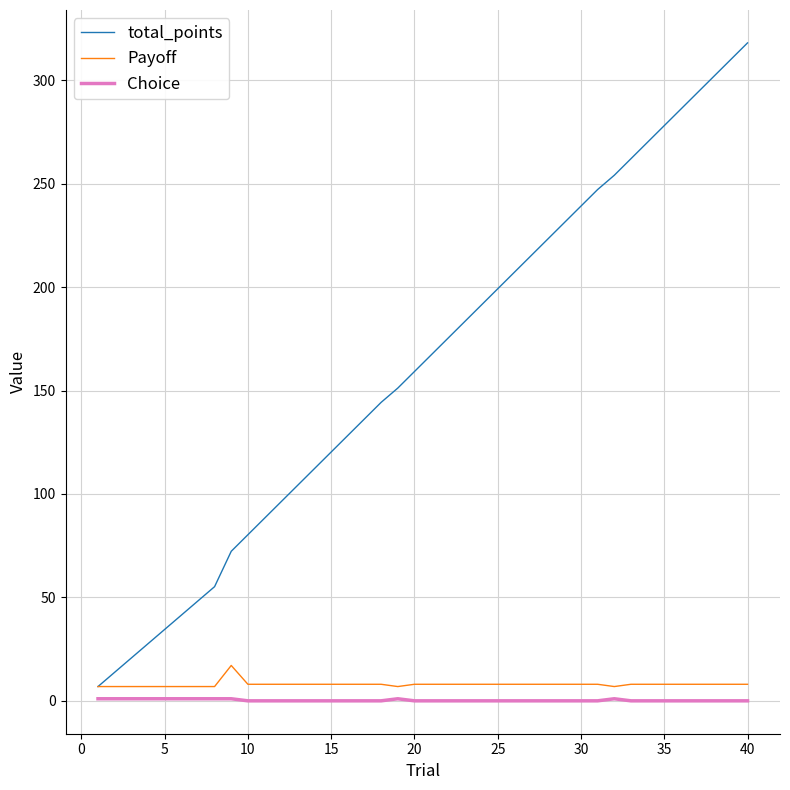

What is the maximum value shown in the chart?

318.1